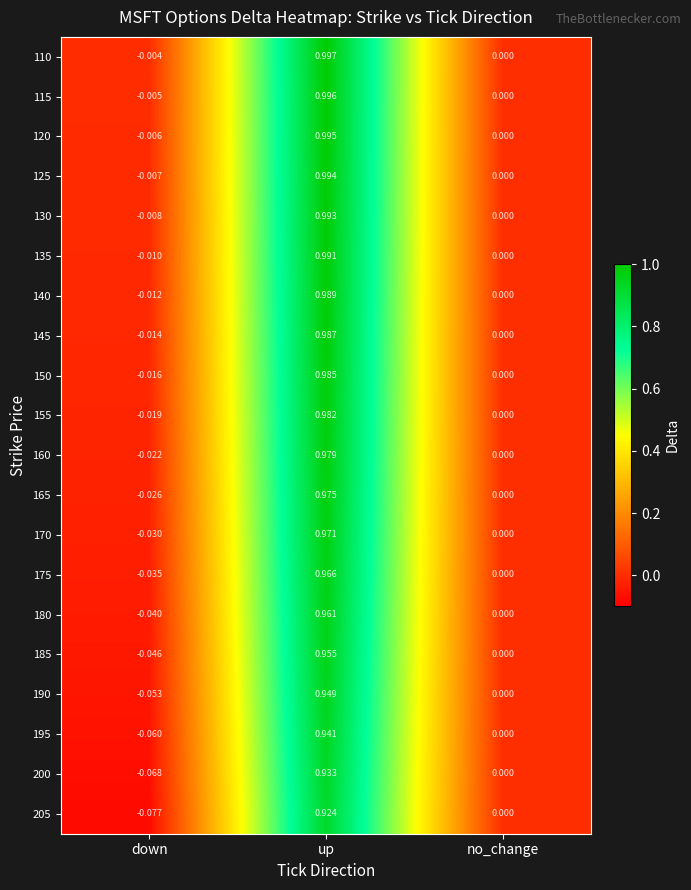

Rank the categories by 180 value from highest to lowest.

up, no_change, down